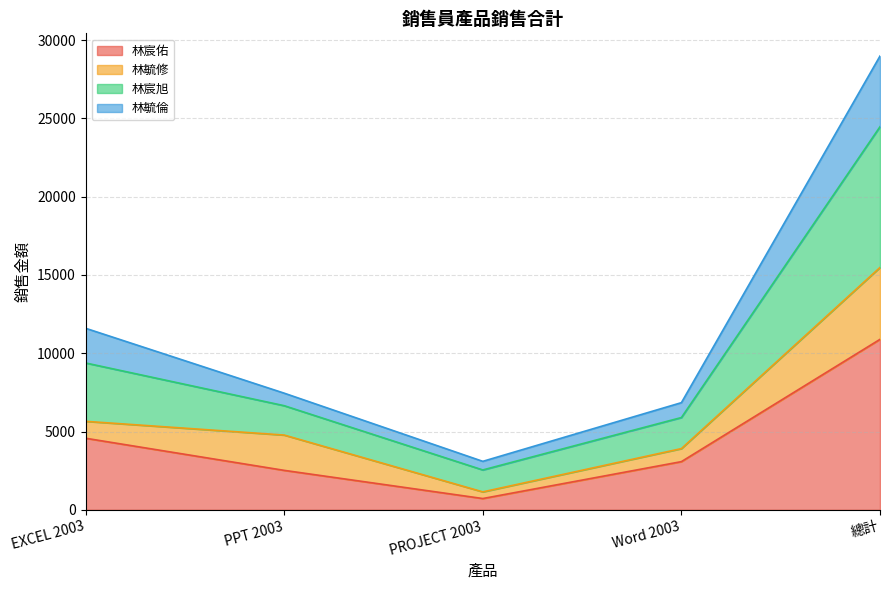

At which category is the sum across all series the highest?

總計